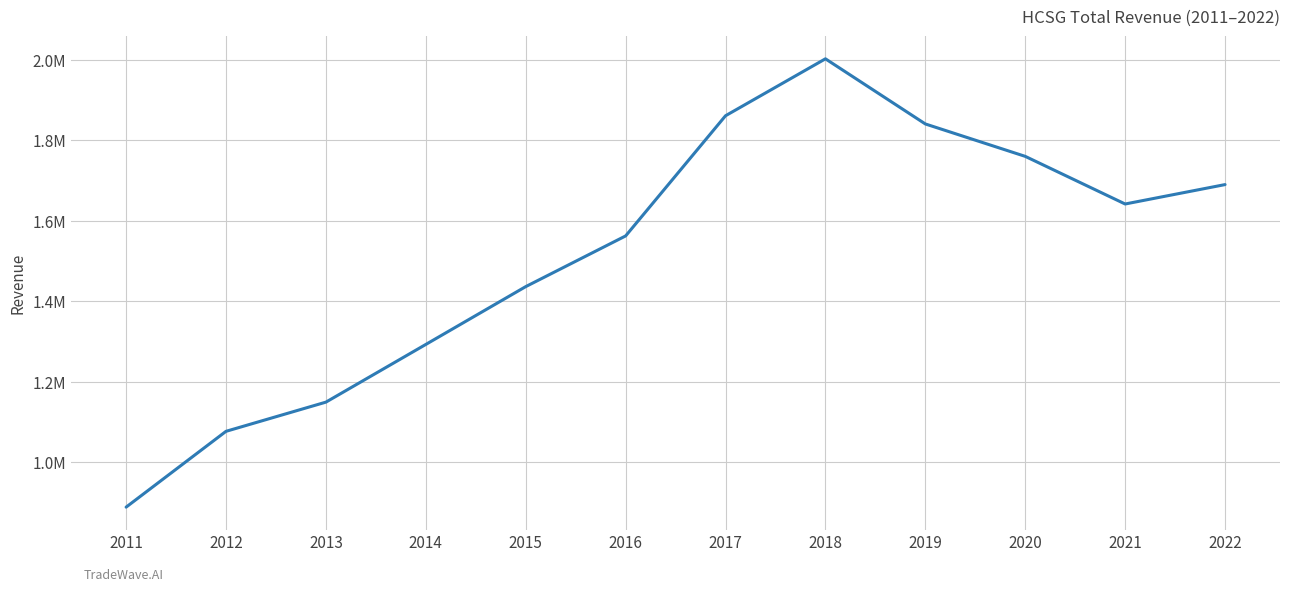

Does the chart display data point markers on the line(s)?

No